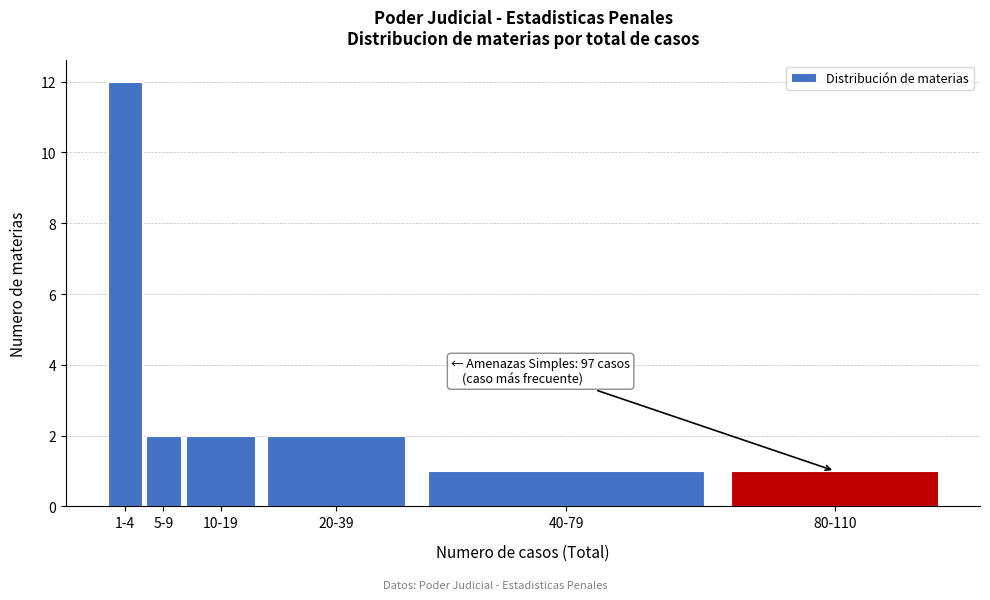

Reading left to right, extract all data points from this chart.

1-4=12	5-9=2	10-19=2	20-39=2	40-79=1	80-110=1